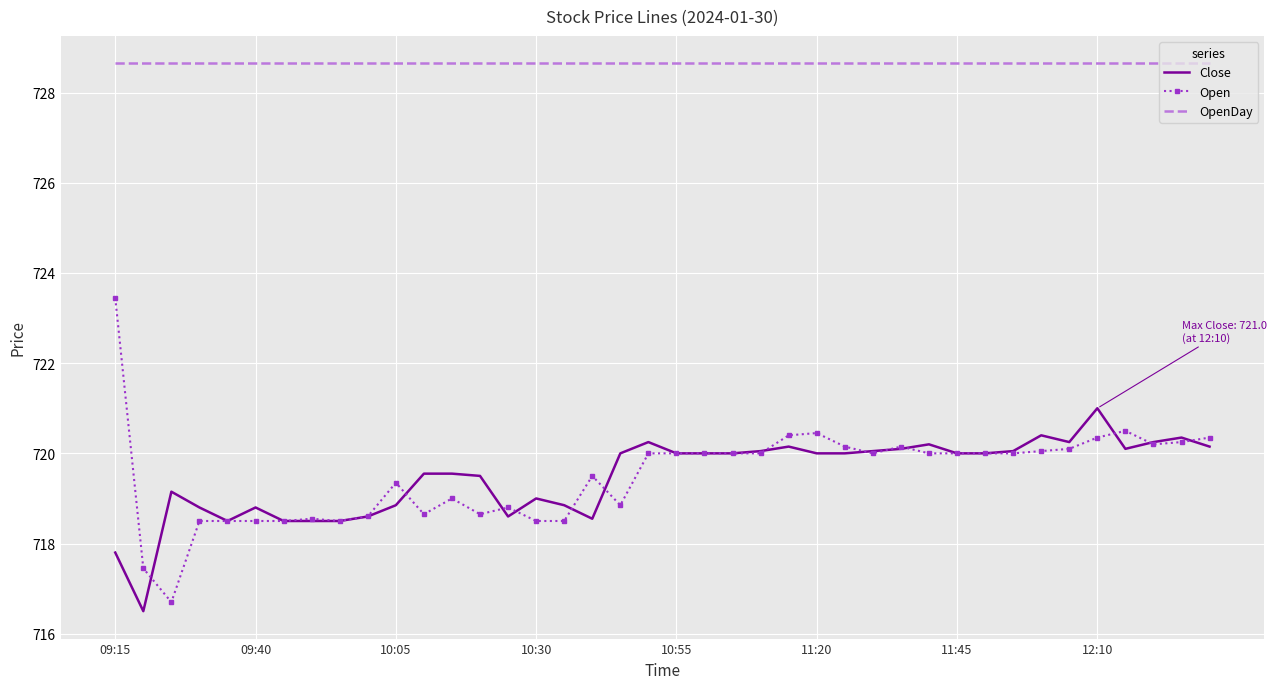

True or false: Open and OpenDay intersect in this chart.

False